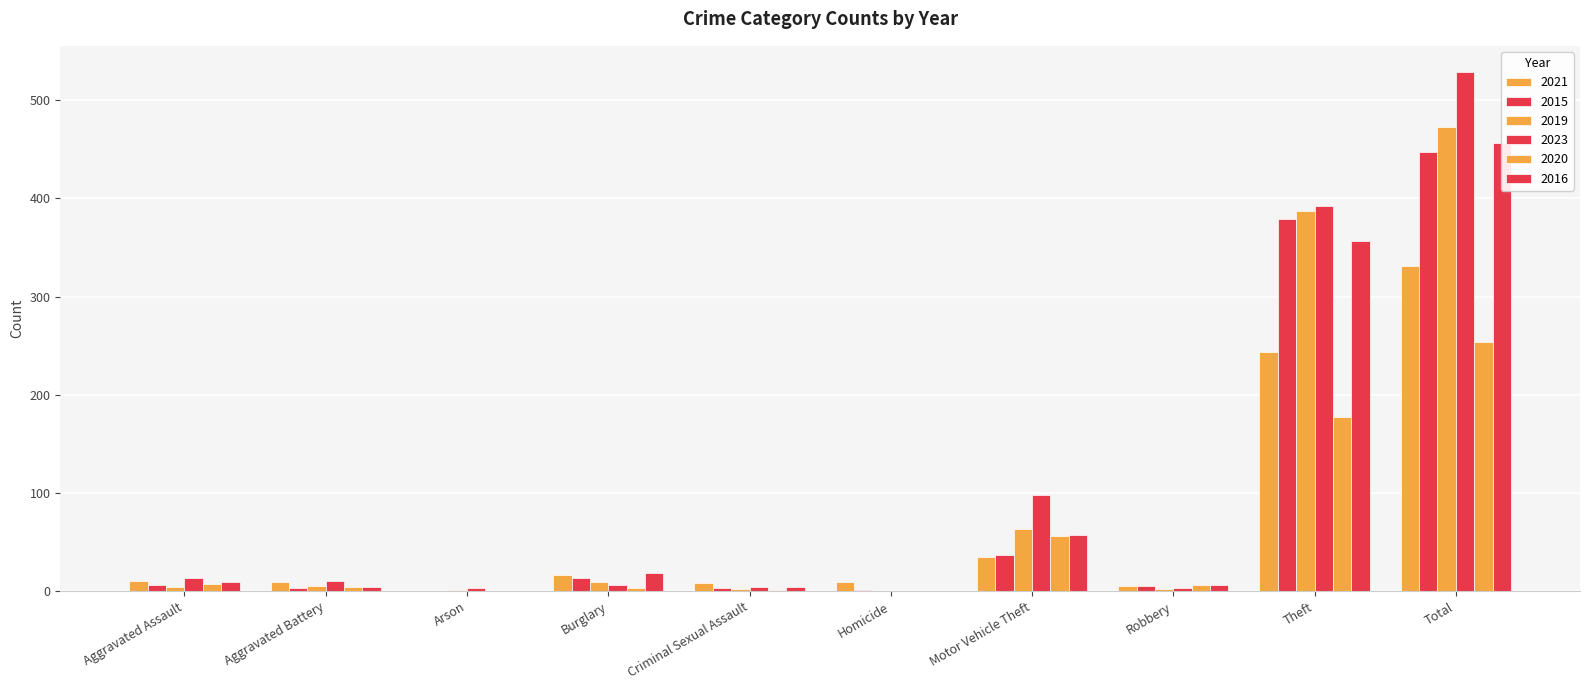

What is the label of the 10th bar from the right?

Aggravated Assault